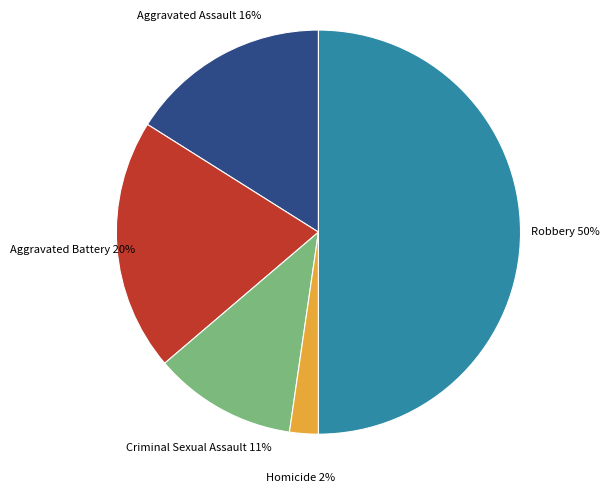

To the nearest percent, what is the average slice percentage?

20%